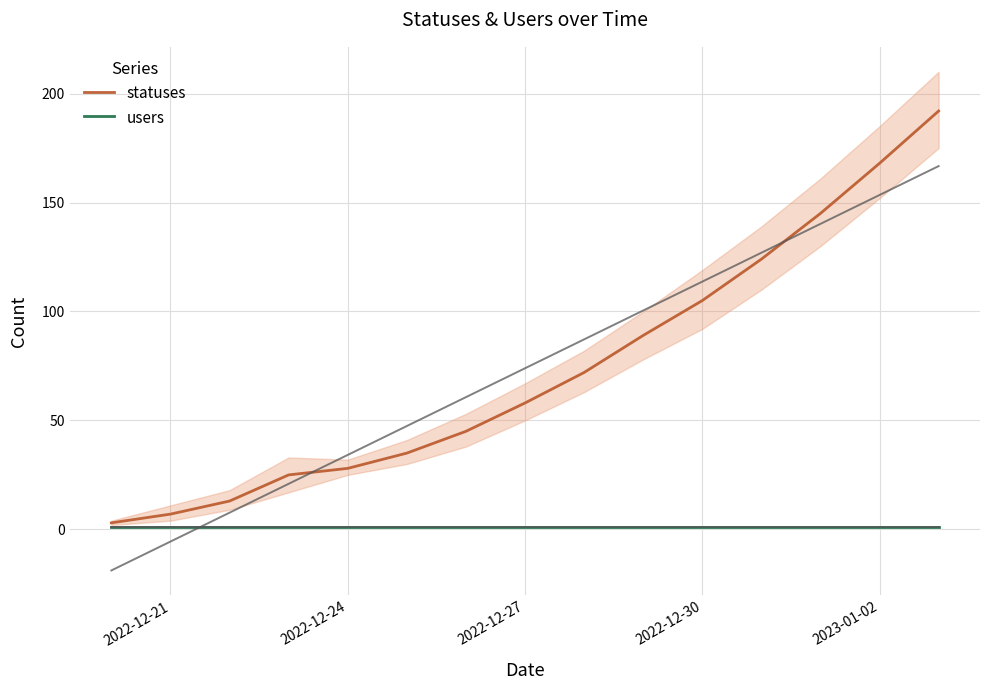

Which series has the widest spread of values?

statuses